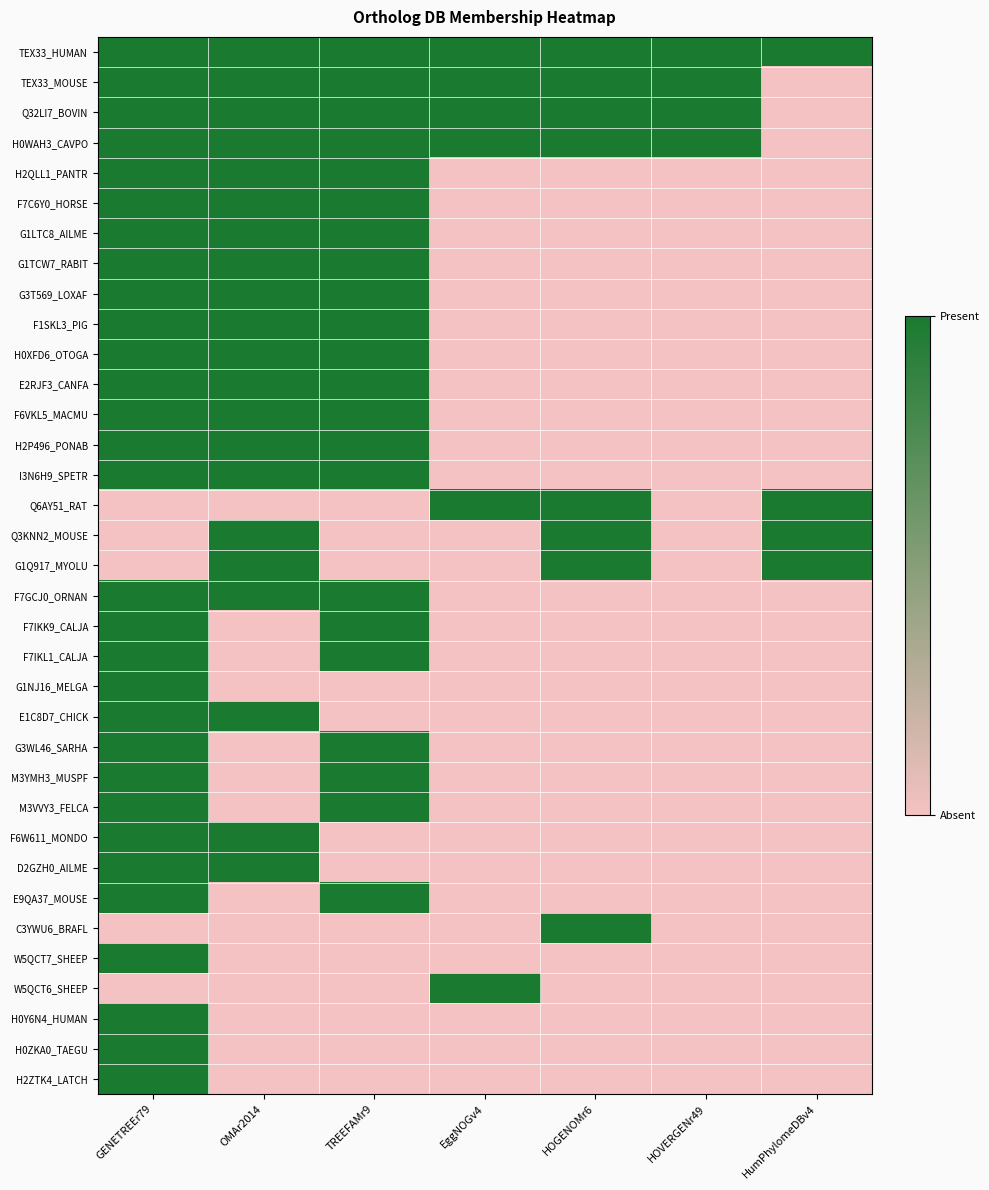

Reading left to right, list all the values displayed in this chart.

TEX33_HUMAN: GENETREEr79=1	OMAr2014=1	TREEFAMr9=1	EggNOGv4=1	HOGENOMr6=1	HOVERGENr49=1	HumPhylomeDBv4=1
TEX33_MOUSE: GENETREEr79=1	OMAr2014=1	TREEFAMr9=1	EggNOGv4=1	HOGENOMr6=1	HOVERGENr49=1	HumPhylomeDBv4=0
Q32LI7_BOVIN: GENETREEr79=1	OMAr2014=1	TREEFAMr9=1	EggNOGv4=1	HOGENOMr6=1	HOVERGENr49=1	HumPhylomeDBv4=0
H0WAH3_CAVPO: GENETREEr79=1	OMAr2014=1	TREEFAMr9=1	EggNOGv4=1	HOGENOMr6=1	HOVERGENr49=1	HumPhylomeDBv4=0
H2QLL1_PANTR: GENETREEr79=1	OMAr2014=1	TREEFAMr9=1	EggNOGv4=0	HOGENOMr6=0	HOVERGENr49=0	HumPhylomeDBv4=0
F7C6Y0_HORSE: GENETREEr79=1	OMAr2014=1	TREEFAMr9=1	EggNOGv4=0	HOGENOMr6=0	HOVERGENr49=0	HumPhylomeDBv4=0
G1LTC8_AILME: GENETREEr79=1	OMAr2014=1	TREEFAMr9=1	EggNOGv4=0	HOGENOMr6=0	HOVERGENr49=0	HumPhylomeDBv4=0
G1TCW7_RABIT: GENETREEr79=1	OMAr2014=1	TREEFAMr9=1	EggNOGv4=0	HOGENOMr6=0	HOVERGENr49=0	HumPhylomeDBv4=0
G3T569_LOXAF: GENETREEr79=1	OMAr2014=1	TREEFAMr9=1	EggNOGv4=0	HOGENOMr6=0	HOVERGENr49=0	HumPhylomeDBv4=0
F1SKL3_PIG: GENETREEr79=1	OMAr2014=1	TREEFAMr9=1	EggNOGv4=0	HOGENOMr6=0	HOVERGENr49=0	HumPhylomeDBv4=0
H0XFD6_OTOGA: GENETREEr79=1	OMAr2014=1	TREEFAMr9=1	EggNOGv4=0	HOGENOMr6=0	HOVERGENr49=0	HumPhylomeDBv4=0
E2RJF3_CANFA: GENETREEr79=1	OMAr2014=1	TREEFAMr9=1	EggNOGv4=0	HOGENOMr6=0	HOVERGENr49=0	HumPhylomeDBv4=0
F6VKL5_MACMU: GENETREEr79=1	OMAr2014=1	TREEFAMr9=1	EggNOGv4=0	HOGENOMr6=0	HOVERGENr49=0	HumPhylomeDBv4=0
H2P496_PONAB: GENETREEr79=1	OMAr2014=1	TREEFAMr9=1	EggNOGv4=0	HOGENOMr6=0	HOVERGENr49=0	HumPhylomeDBv4=0
I3N6H9_SPETR: GENETREEr79=1	OMAr2014=1	TREEFAMr9=1	EggNOGv4=0	HOGENOMr6=0	HOVERGENr49=0	HumPhylomeDBv4=0
Q6AY51_RAT: GENETREEr79=0	OMAr2014=0	TREEFAMr9=0	EggNOGv4=1	HOGENOMr6=1	HOVERGENr49=0	HumPhylomeDBv4=1
Q3KNN2_MOUSE: GENETREEr79=0	OMAr2014=1	TREEFAMr9=0	EggNOGv4=0	HOGENOMr6=1	HOVERGENr49=0	HumPhylomeDBv4=1
G1Q917_MYOLU: GENETREEr79=0	OMAr2014=1	TREEFAMr9=0	EggNOGv4=0	HOGENOMr6=1	HOVERGENr49=0	HumPhylomeDBv4=1
F7GCJ0_ORNAN: GENETREEr79=1	OMAr2014=1	TREEFAMr9=1	EggNOGv4=0	HOGENOMr6=0	HOVERGENr49=0	HumPhylomeDBv4=0
F7IKK9_CALJA: GENETREEr79=1	OMAr2014=0	TREEFAMr9=1	EggNOGv4=0	HOGENOMr6=0	HOVERGENr49=0	HumPhylomeDBv4=0
F7IKL1_CALJA: GENETREEr79=1	OMAr2014=0	TREEFAMr9=1	EggNOGv4=0	HOGENOMr6=0	HOVERGENr49=0	HumPhylomeDBv4=0
G1NJ16_MELGA: GENETREEr79=1	OMAr2014=0	TREEFAMr9=0	EggNOGv4=0	HOGENOMr6=0	HOVERGENr49=0	HumPhylomeDBv4=0
E1C8D7_CHICK: GENETREEr79=1	OMAr2014=1	TREEFAMr9=0	EggNOGv4=0	HOGENOMr6=0	HOVERGENr49=0	HumPhylomeDBv4=0
G3WL46_SARHA: GENETREEr79=1	OMAr2014=0	TREEFAMr9=1	EggNOGv4=0	HOGENOMr6=0	HOVERGENr49=0	HumPhylomeDBv4=0
M3YMH3_MUSPF: GENETREEr79=1	OMAr2014=0	TREEFAMr9=1	EggNOGv4=0	HOGENOMr6=0	HOVERGENr49=0	HumPhylomeDBv4=0
M3VVY3_FELCA: GENETREEr79=1	OMAr2014=0	TREEFAMr9=1	EggNOGv4=0	HOGENOMr6=0	HOVERGENr49=0	HumPhylomeDBv4=0
F6W611_MONDO: GENETREEr79=1	OMAr2014=1	TREEFAMr9=0	EggNOGv4=0	HOGENOMr6=0	HOVERGENr49=0	HumPhylomeDBv4=0
D2GZH0_AILME: GENETREEr79=1	OMAr2014=1	TREEFAMr9=0	EggNOGv4=0	HOGENOMr6=0	HOVERGENr49=0	HumPhylomeDBv4=0
E9QA37_MOUSE: GENETREEr79=1	OMAr2014=0	TREEFAMr9=1	EggNOGv4=0	HOGENOMr6=0	HOVERGENr49=0	HumPhylomeDBv4=0
C3YWU6_BRAFL: GENETREEr79=0	OMAr2014=0	TREEFAMr9=0	EggNOGv4=0	HOGENOMr6=1	HOVERGENr49=0	HumPhylomeDBv4=0
W5QCT7_SHEEP: GENETREEr79=1	OMAr2014=0	TREEFAMr9=0	EggNOGv4=0	HOGENOMr6=0	HOVERGENr49=0	HumPhylomeDBv4=0
W5QCT6_SHEEP: GENETREEr79=0	OMAr2014=0	TREEFAMr9=0	EggNOGv4=1	HOGENOMr6=0	HOVERGENr49=0	HumPhylomeDBv4=0
H0Y6N4_HUMAN: GENETREEr79=1	OMAr2014=0	TREEFAMr9=0	EggNOGv4=0	HOGENOMr6=0	HOVERGENr49=0	HumPhylomeDBv4=0
H0ZKA0_TAEGU: GENETREEr79=1	OMAr2014=0	TREEFAMr9=0	EggNOGv4=0	HOGENOMr6=0	HOVERGENr49=0	HumPhylomeDBv4=0
H2ZTK4_LATCH: GENETREEr79=1	OMAr2014=0	TREEFAMr9=0	EggNOGv4=0	HOGENOMr6=0	HOVERGENr49=0	HumPhylomeDBv4=0